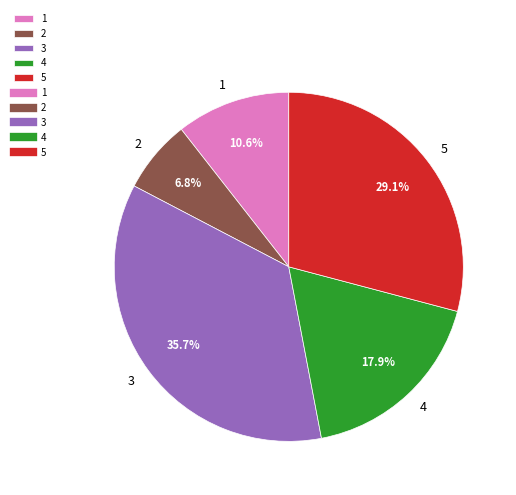

To the nearest percent, what is the difference between the largest and smallest slice percentages?

29%